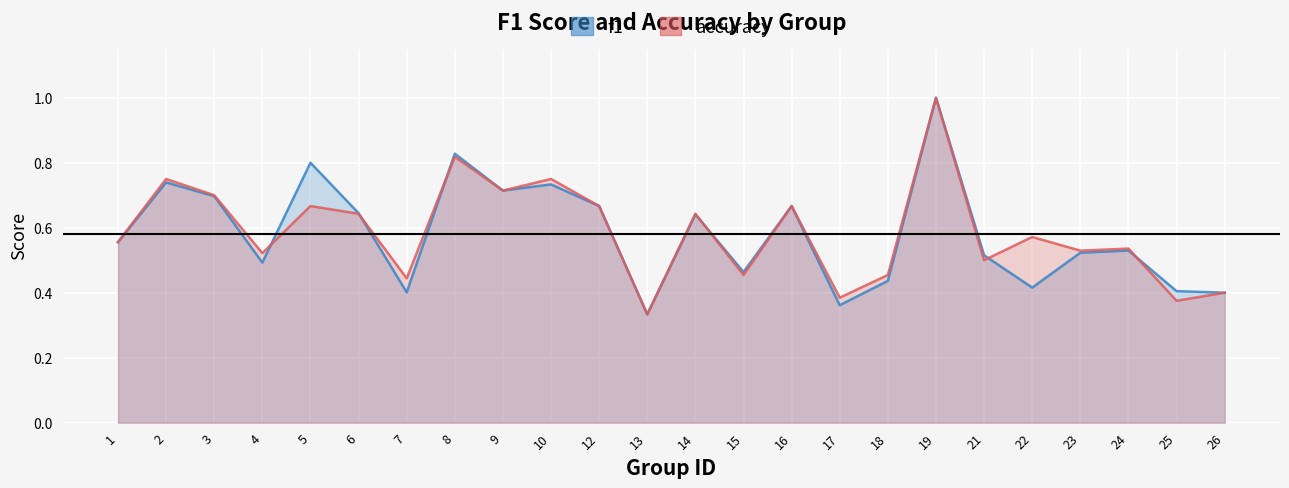

Reading left to right, extract all data points from this chart.

f1: 1=0.6	2=0.7	3=0.7	4=0.5	5=0.8	6=0.6	7=0.4	8=0.8	9=0.7	10=0.7	12=0.7	13=0.3	14=0.6	15=0.5	16=0.7	17=0.4	18=0.4	19=1.0	21=0.5	22=0.4	23=0.5	24=0.5	25=0.4	26=0.4
accuracy: 1=0.6	2=0.8	3=0.7	4=0.5	5=0.7	6=0.6	7=0.4	8=0.8	9=0.7	10=0.8	12=0.7	13=0.3	14=0.6	15=0.5	16=0.7	17=0.4	18=0.5	19=1.0	21=0.5	22=0.6	23=0.5	24=0.5	25=0.4	26=0.4